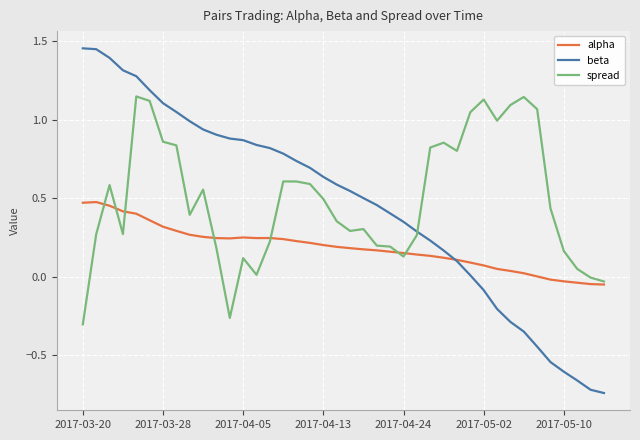

Which series has the largest range (max minus min)?

beta